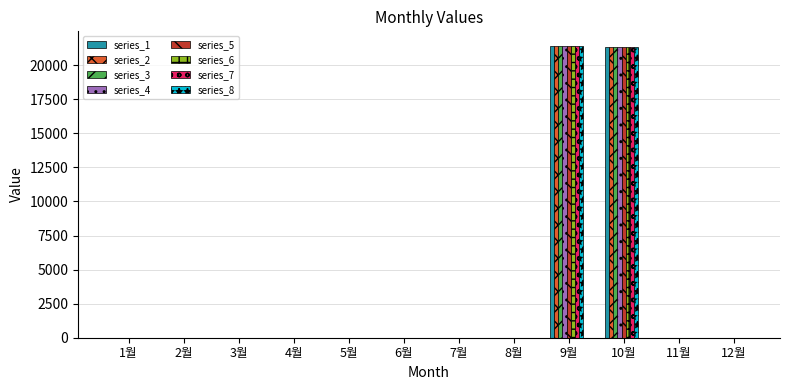

The value of series_3 at 8월 is -11464. True or false?

False